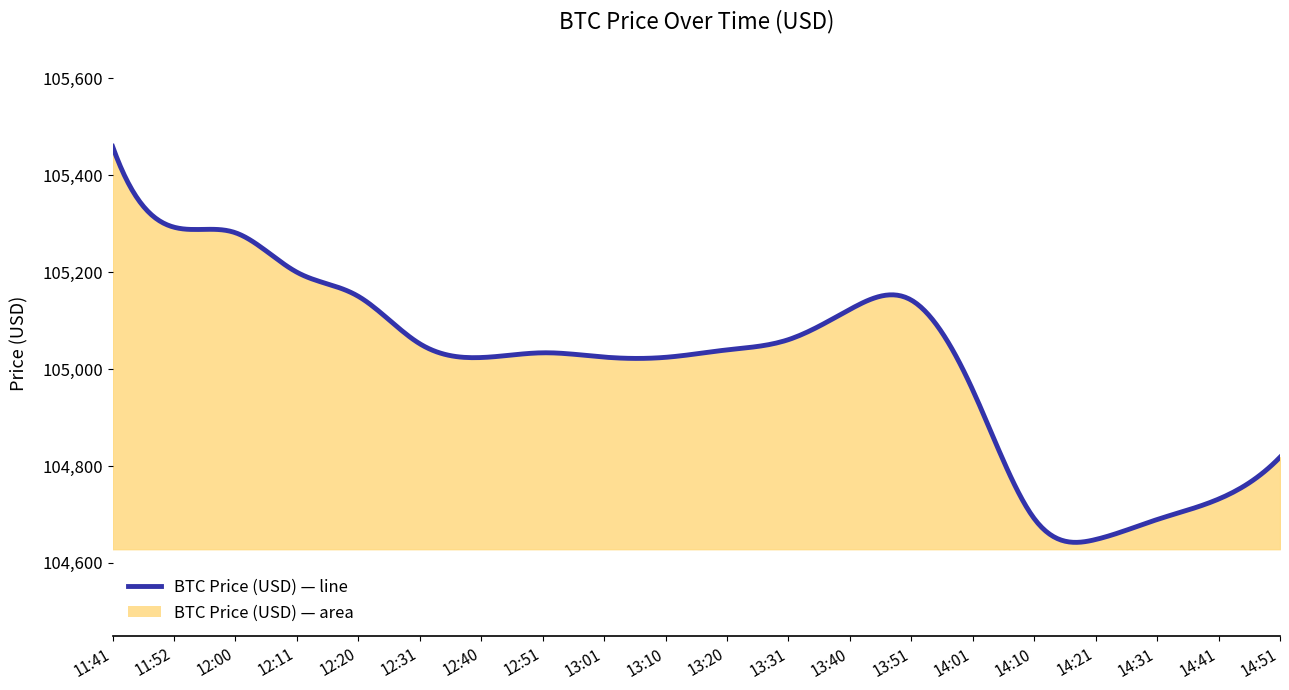

What is the sum of all values?

2100444.8